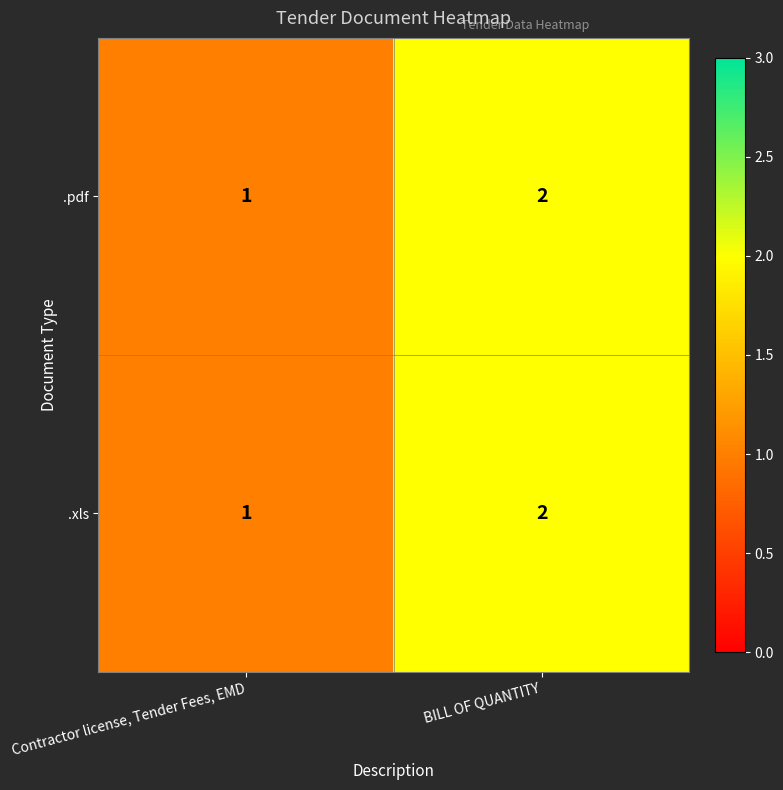

What is the sum of all .pdf values?

3